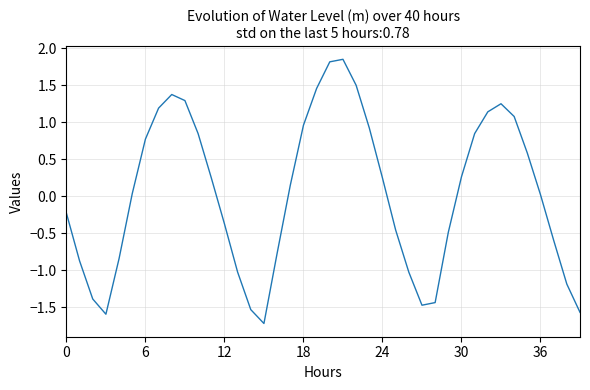

What is the minimum value shown in the chart?

-1.7